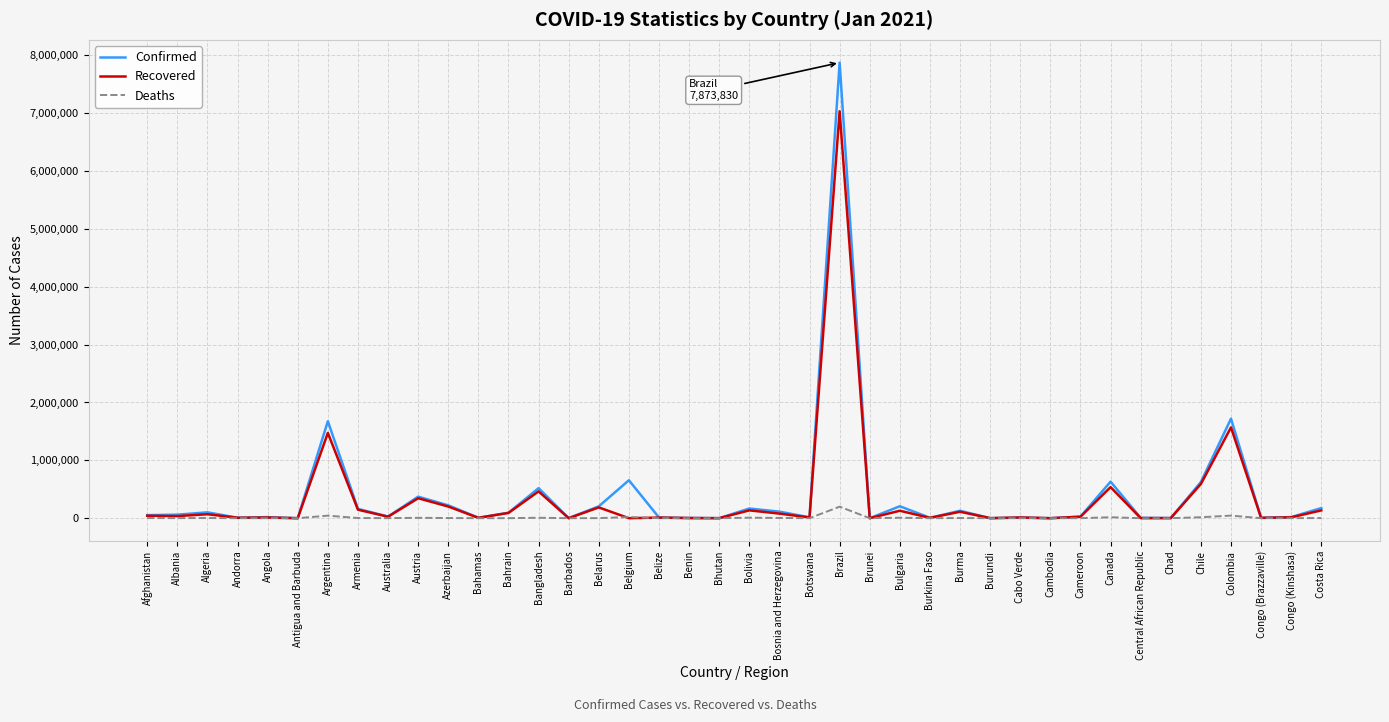

The Recovered series shows 186394 at Belarus. True or false?

True